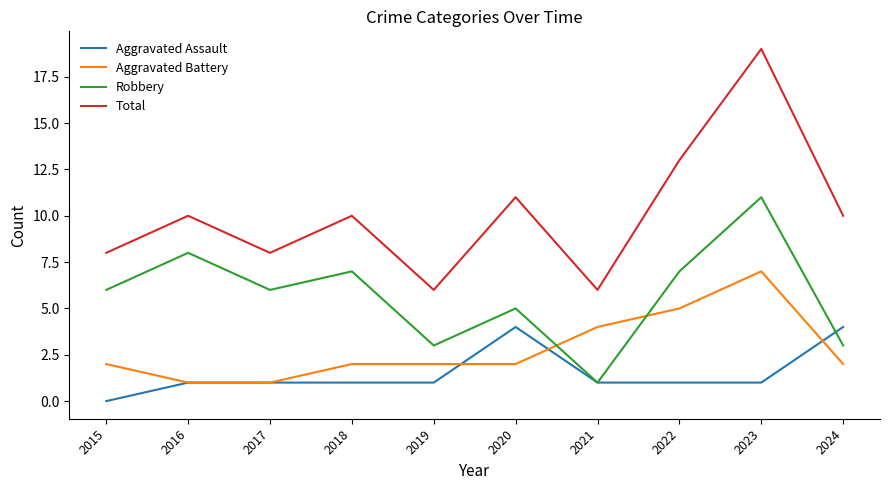

Which series ends up on top after the final intersection of Robbery and Aggravated Assault?

Aggravated Assault